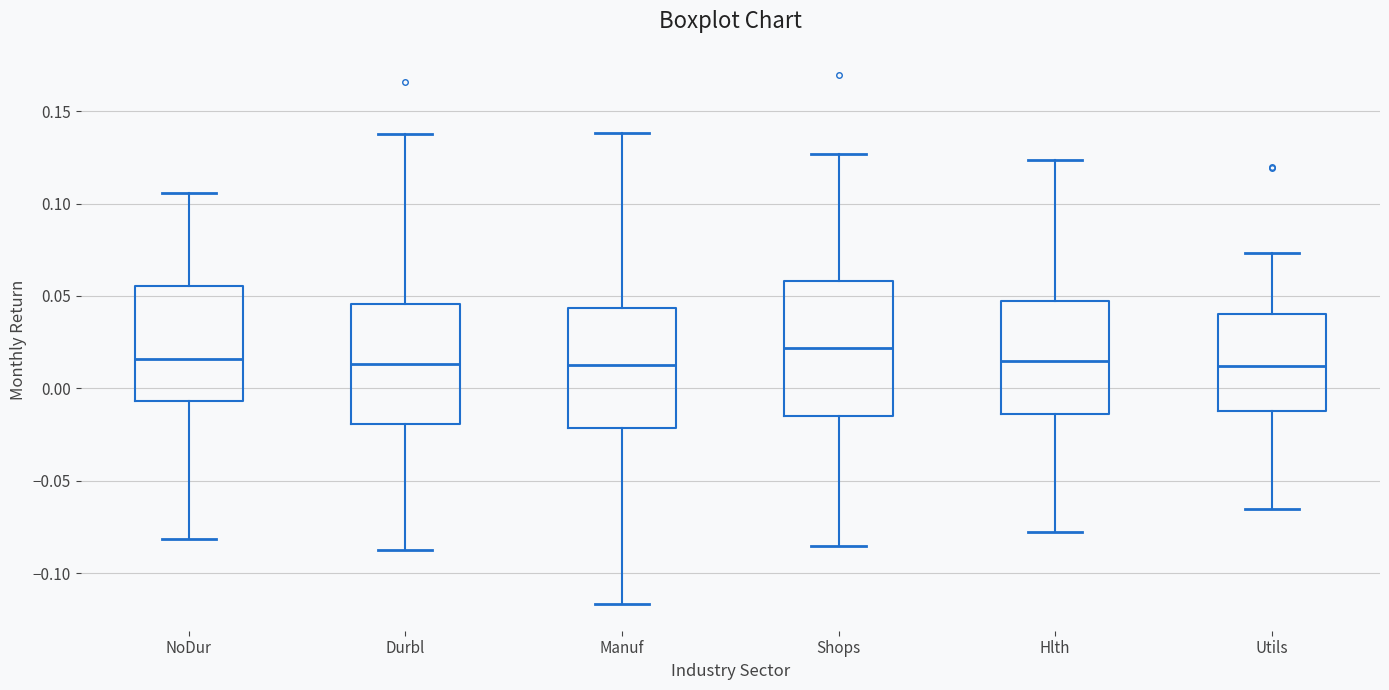

Which box is the tallest, from its lower edge to its upper edge?

Shops